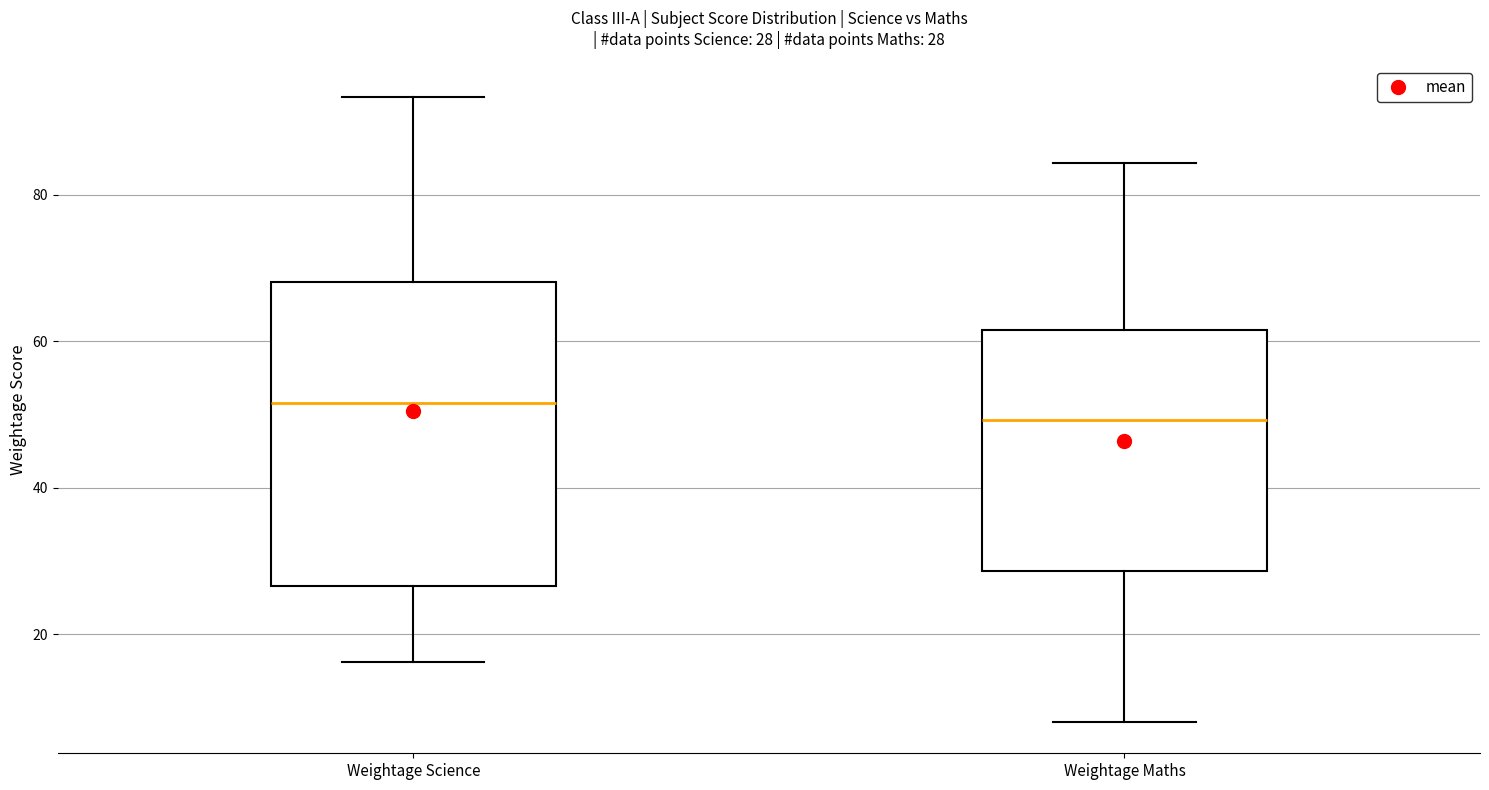

Which box's median line is the highest?

Weightage Science